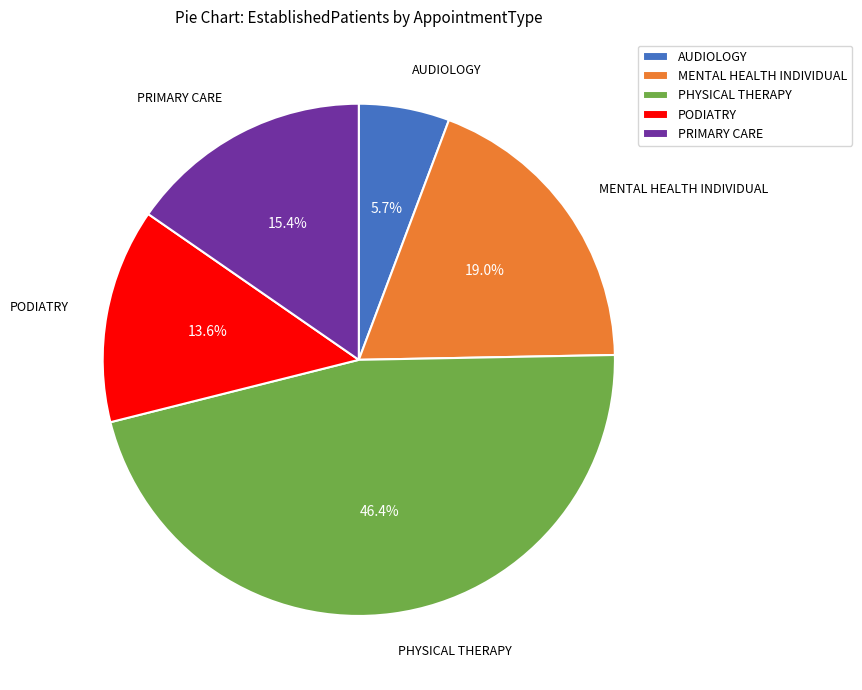

To the nearest percent, what percentage of the pie is MENTAL HEALTH INDIVIDUAL?

19%